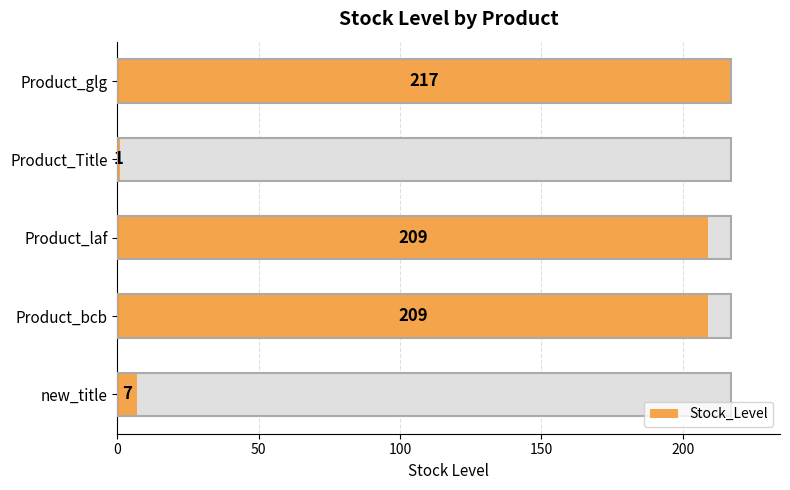

What is the value of the 1st bar from the left?

217